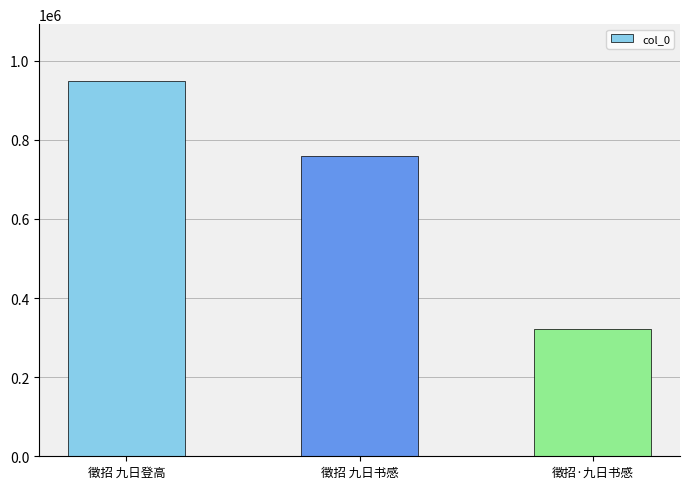

Which category has the lowest value across all series?

徵招·九日书感